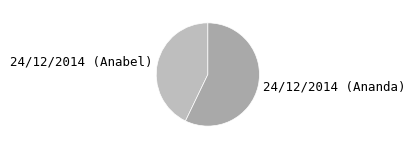

Is the sum of 24/12/2014 (Ananda) and 24/12/2014 (Anabel) greater than half?

Yes